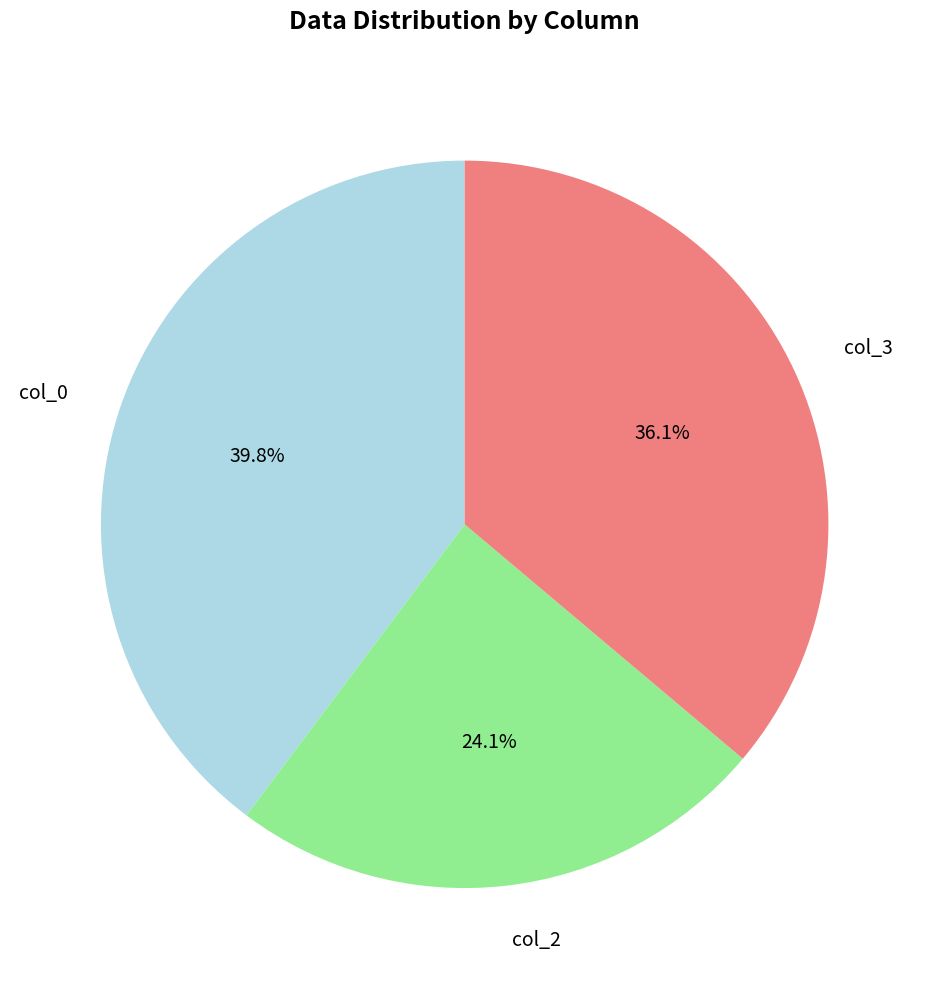

Is there any slice that represents more than half of the pie?

No